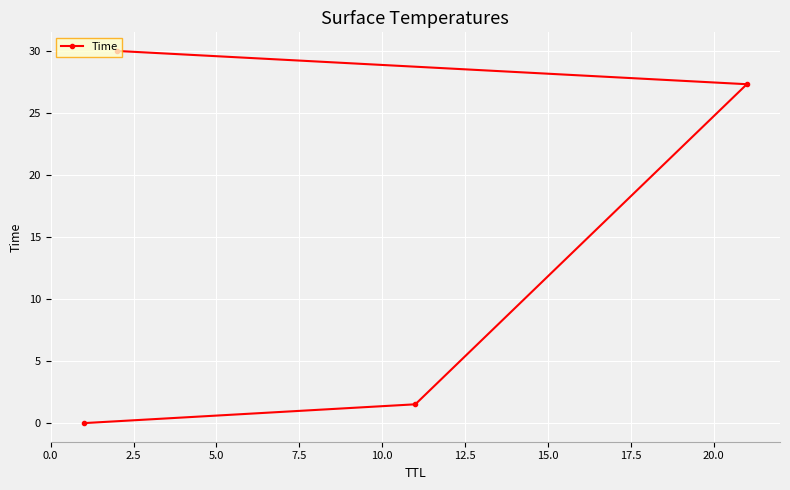

What is the average value?

14.7